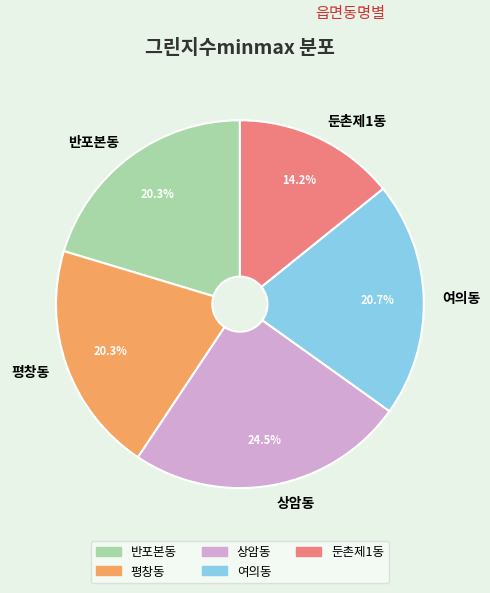

What percentage is NOT represented by 둔촌제1동?

85.8%